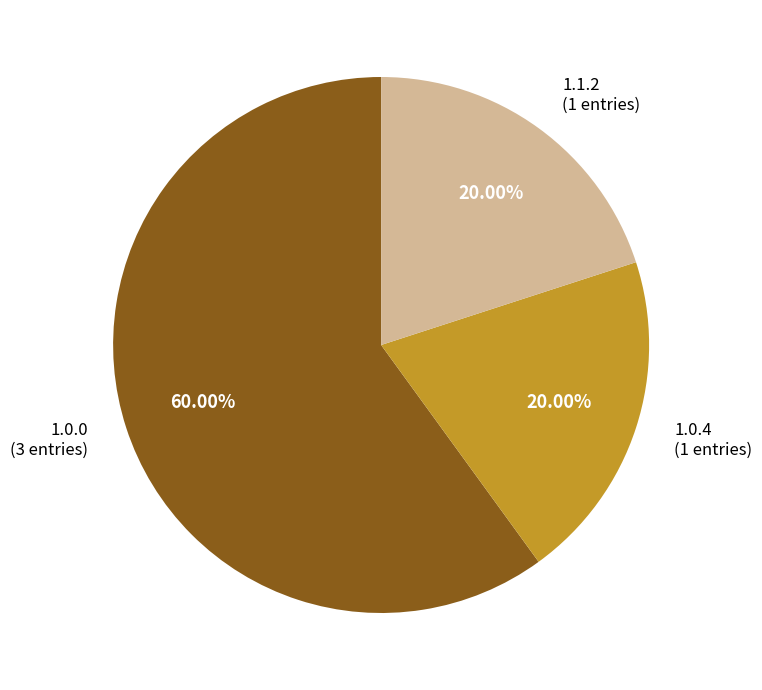

How many segments does this pie chart have?

3